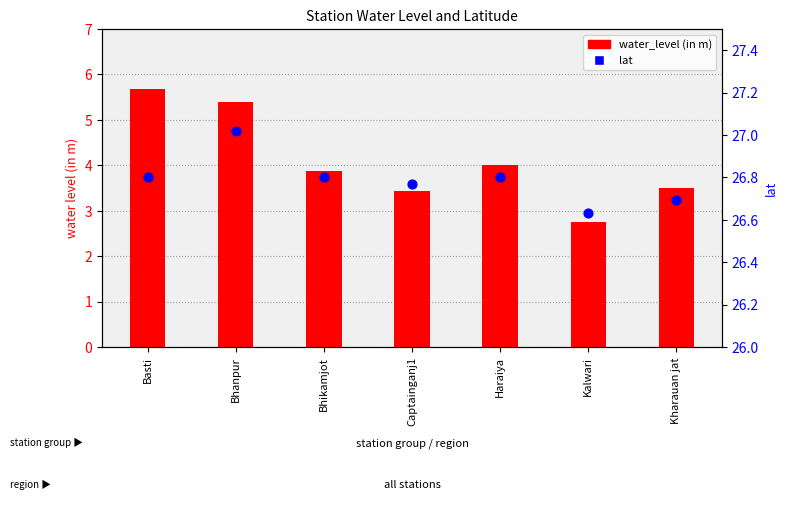

Is the value of water_level (in m) at Kalwari greater than the value of lat at Captainganj1?

No